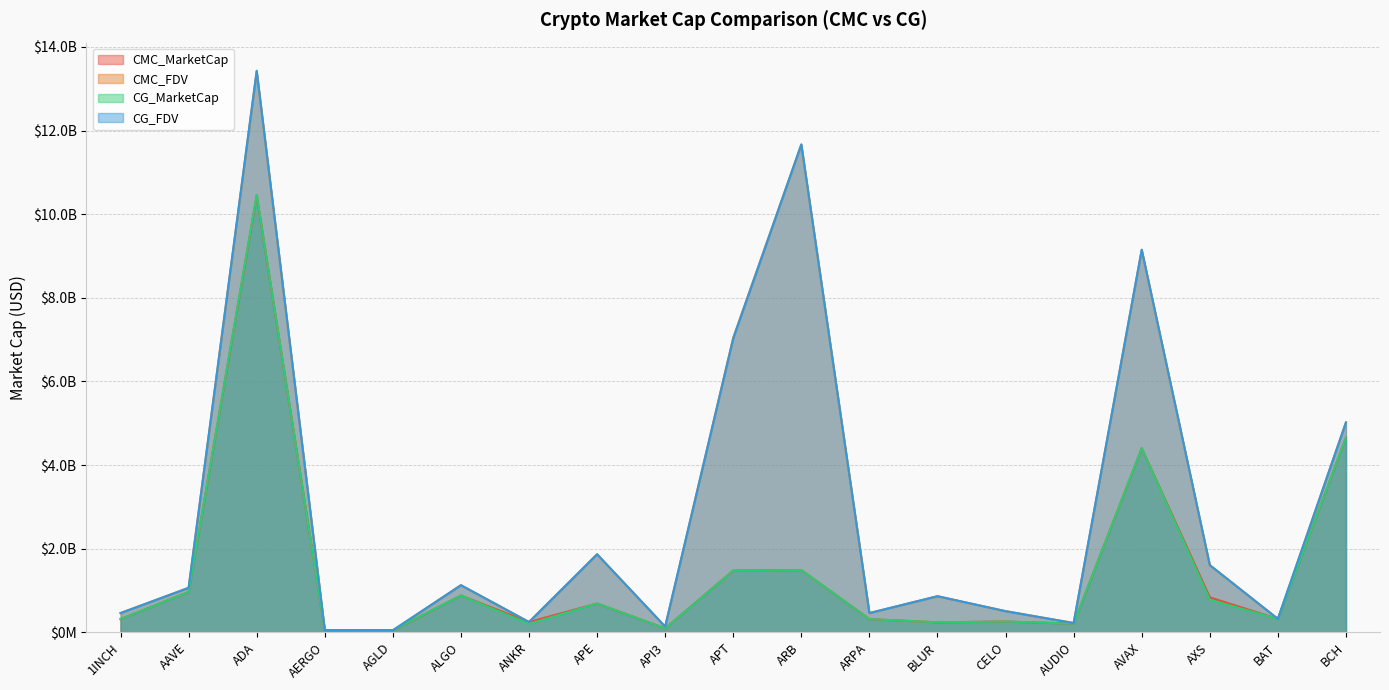

At ARB, list the series in order from smallest to largest.

CMC_MarketCap, CG_MarketCap, CMC_FDV, CG_FDV